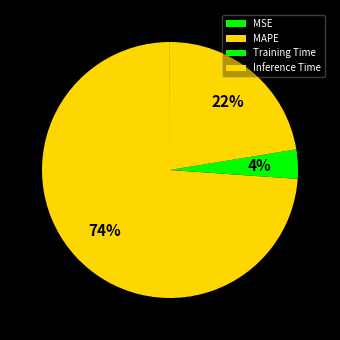

What is the largest slice in the pie chart?

MAPE